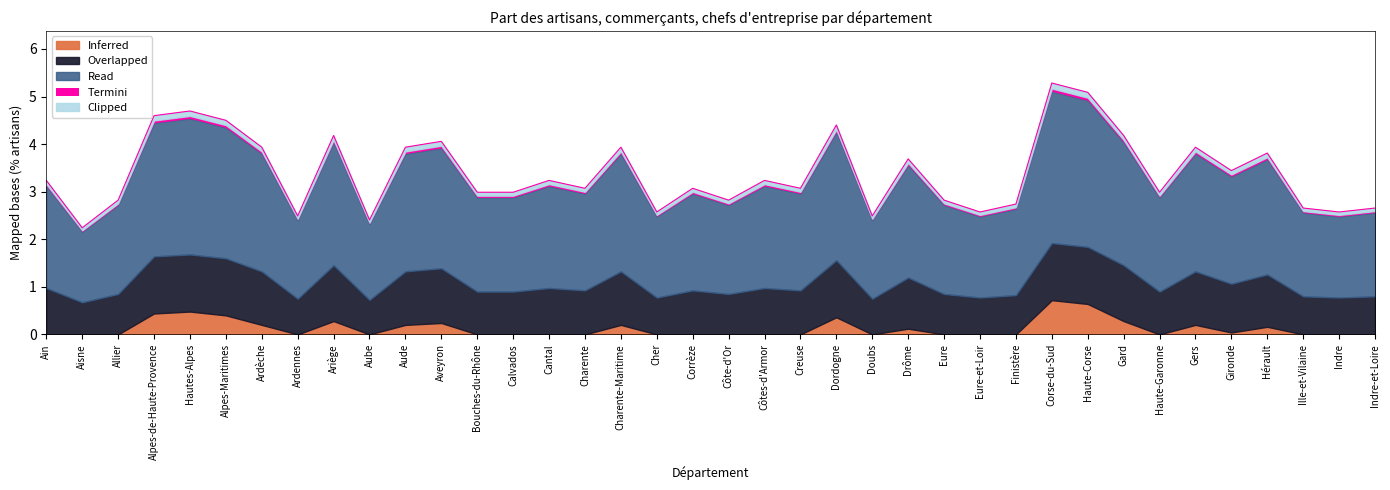

Does the chart have visible grid lines?

No